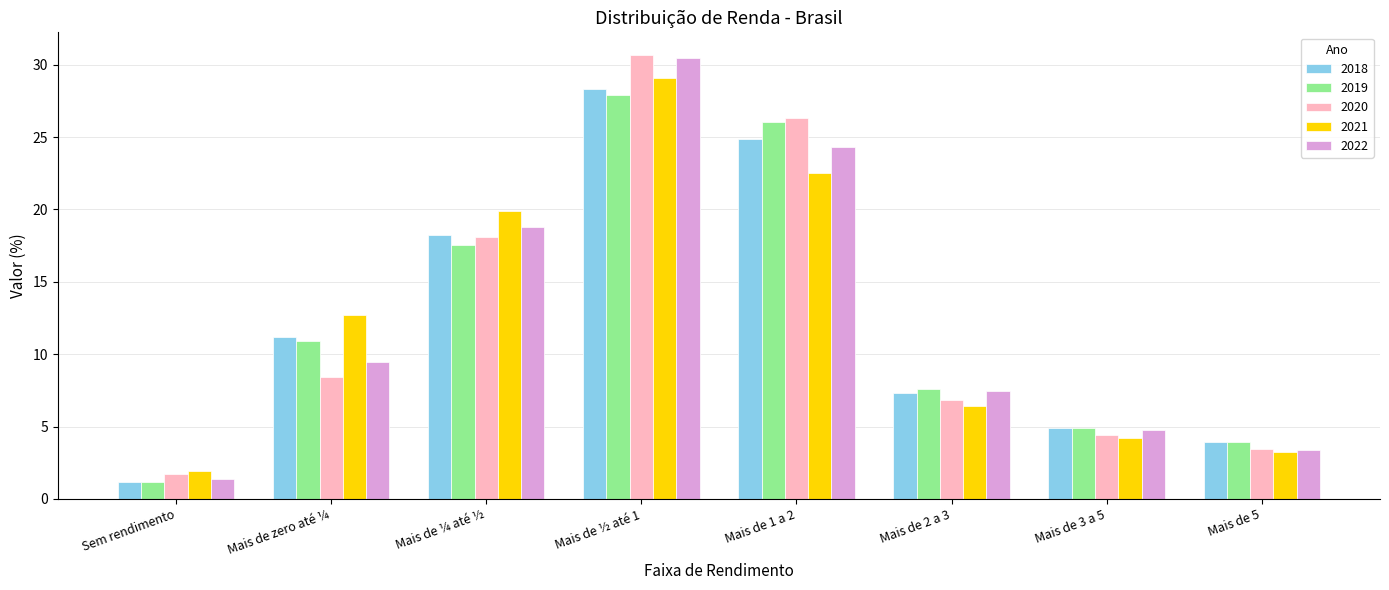

What is the difference between the highest and lowest values at Mais de 1 a 2?

3.8